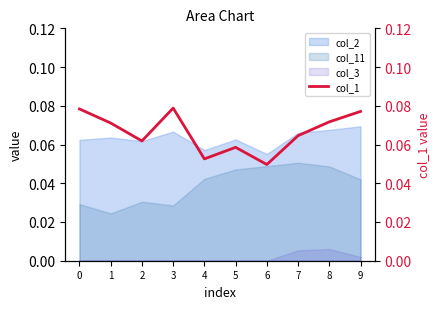

How many points are higher than both their immediate neighbors (excluding endpoints)?

2